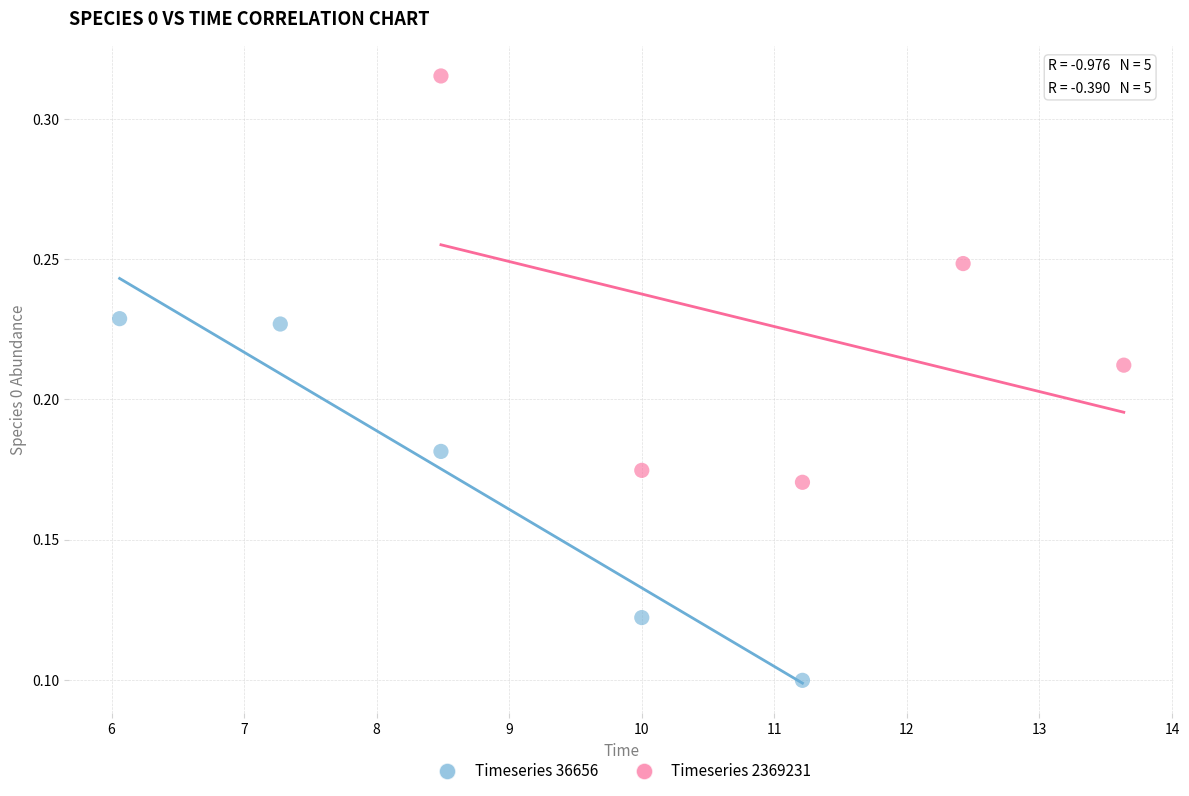

Which series has the widest spread of Y values?

Timeseries 2369231